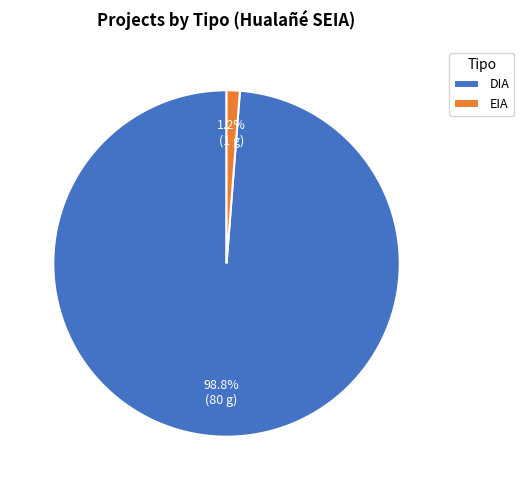

Does any single category account for the majority?

Yes